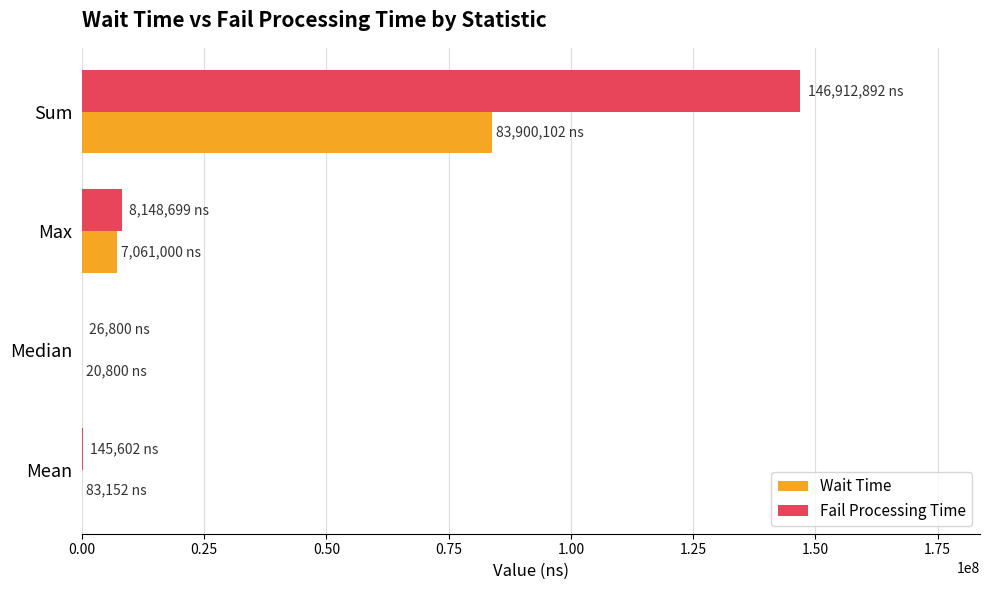

What is the total value across all series at Sum?

230812994.0